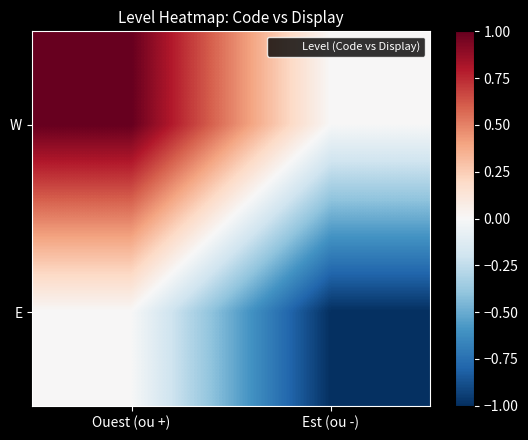

What is the spread (max minus min) of values at Ouest (ou +)?

1